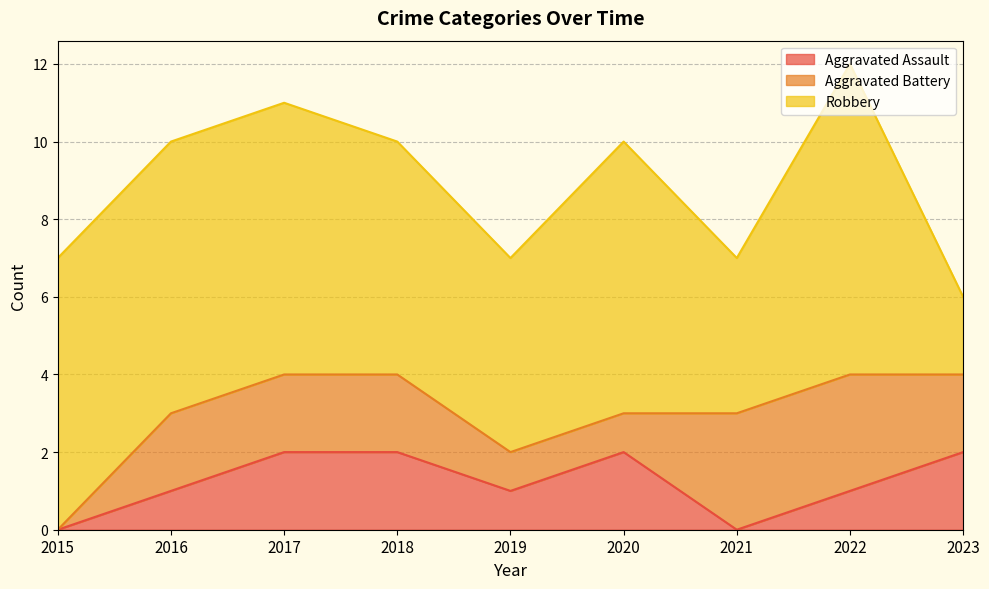

In Robbery, how many points are higher than both neighbors (excluding endpoints)?

2